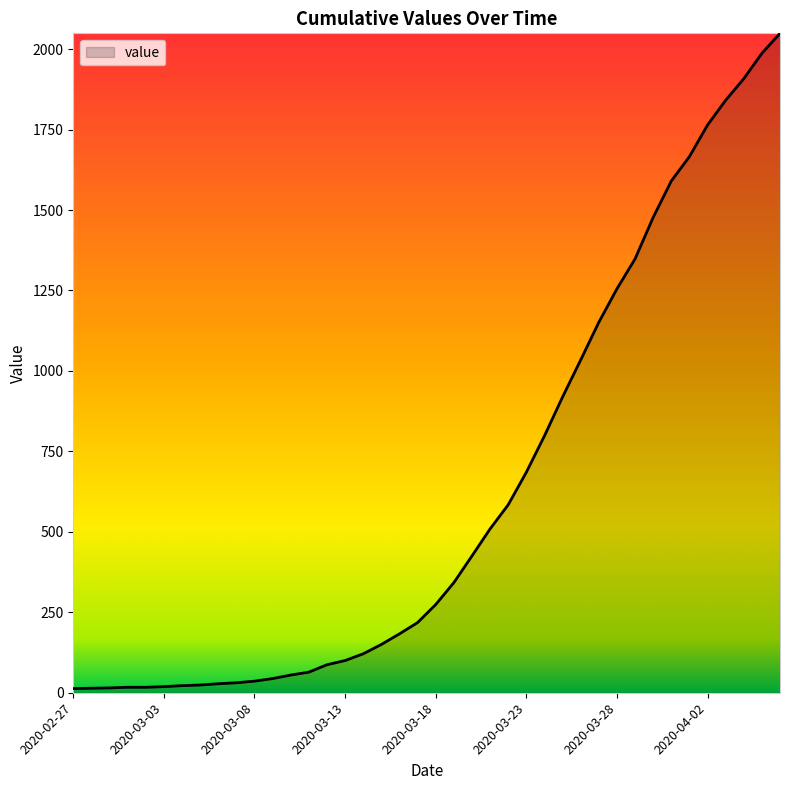

What is the maximum value shown in the chart?

2049